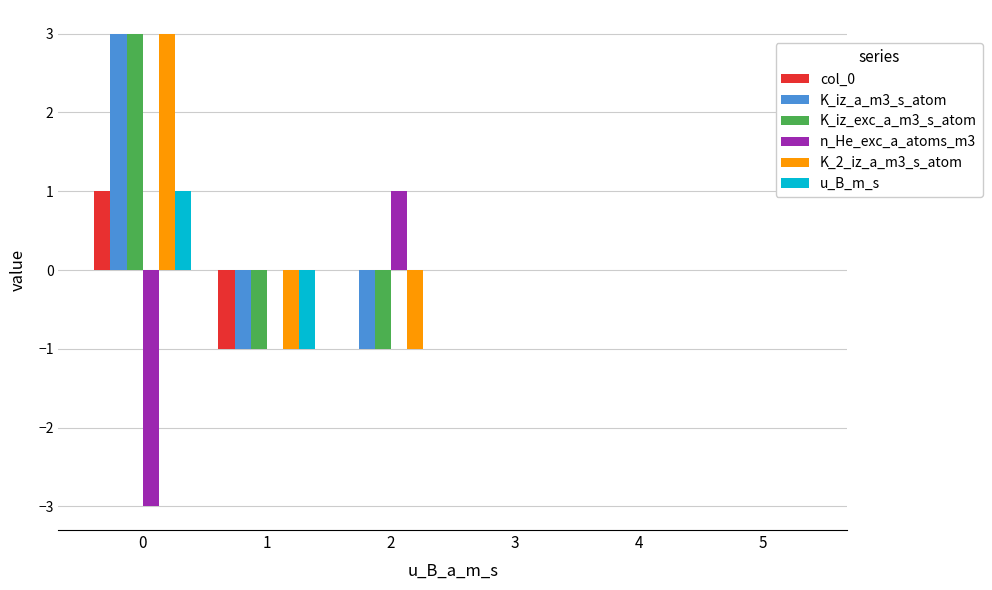

What is the total value across all series at 1?

-5